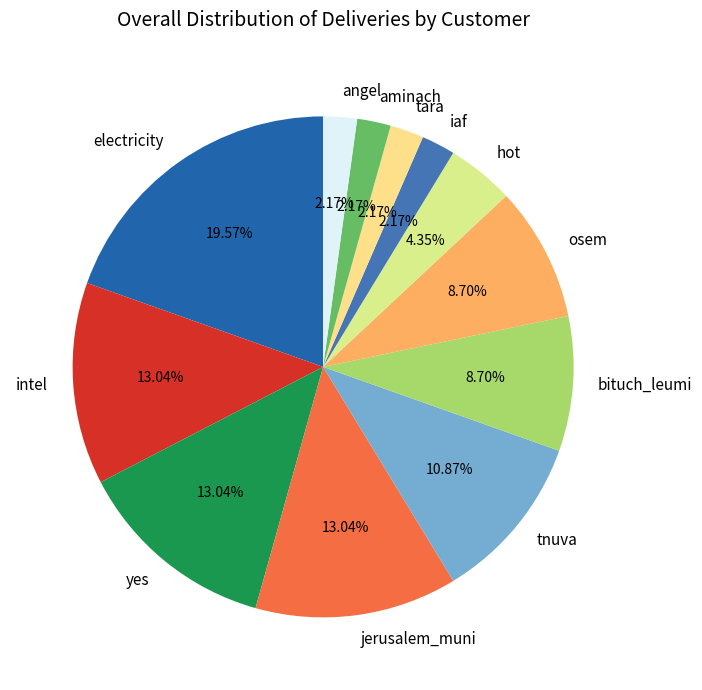

Approximately how many times larger is the value at iaf compared to hot?

0.5